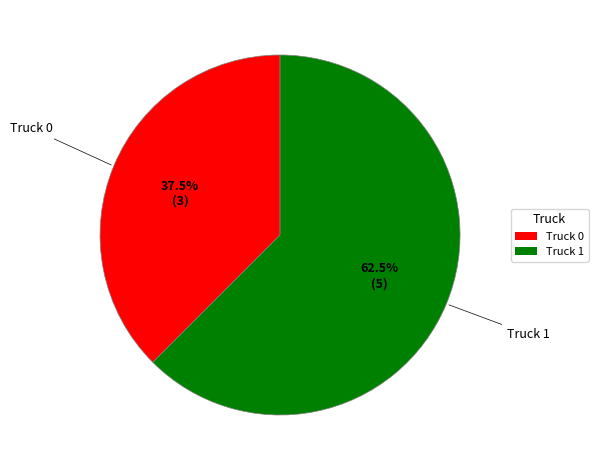

Between Truck 1 and Truck 0, which is larger?

Truck 1